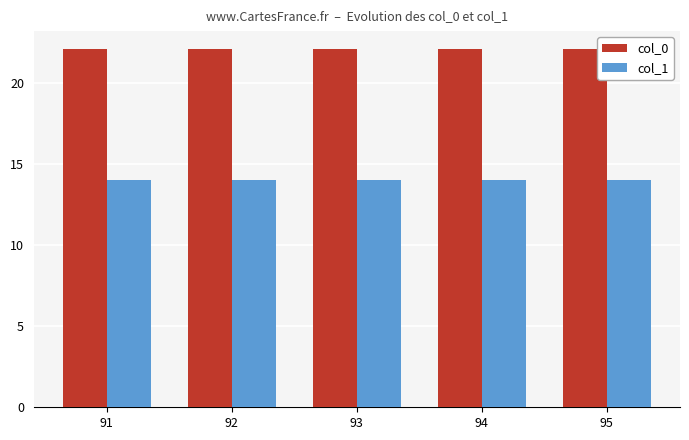

What is the maximum value shown in the chart?

22.1